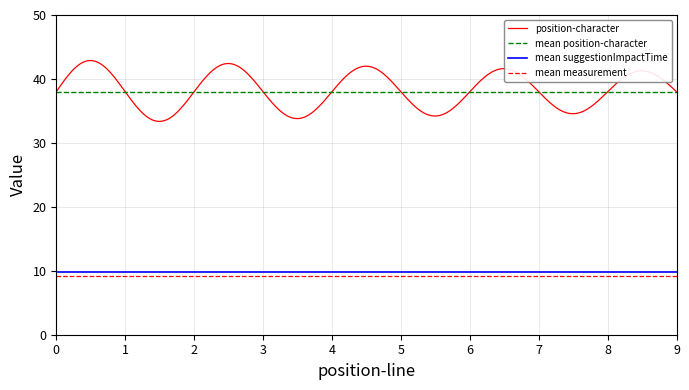

What is the sum of all position-character values?

11486.5